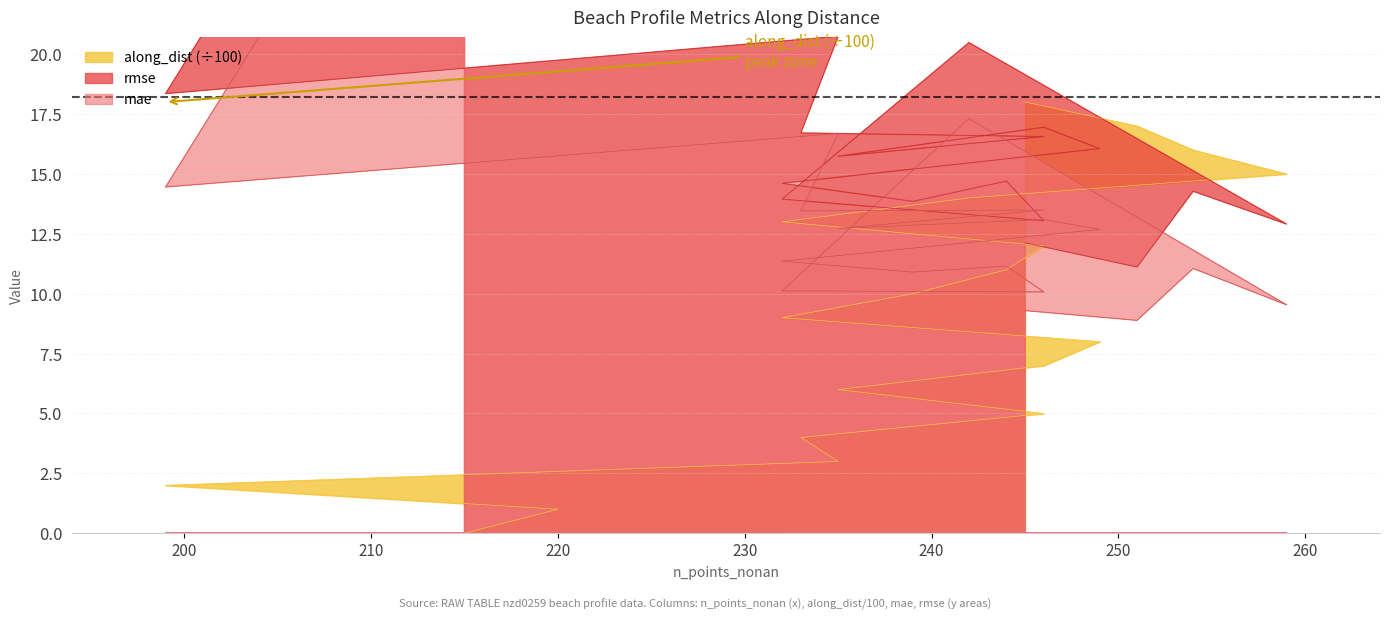

How many data points in rmse are less than 15?

9